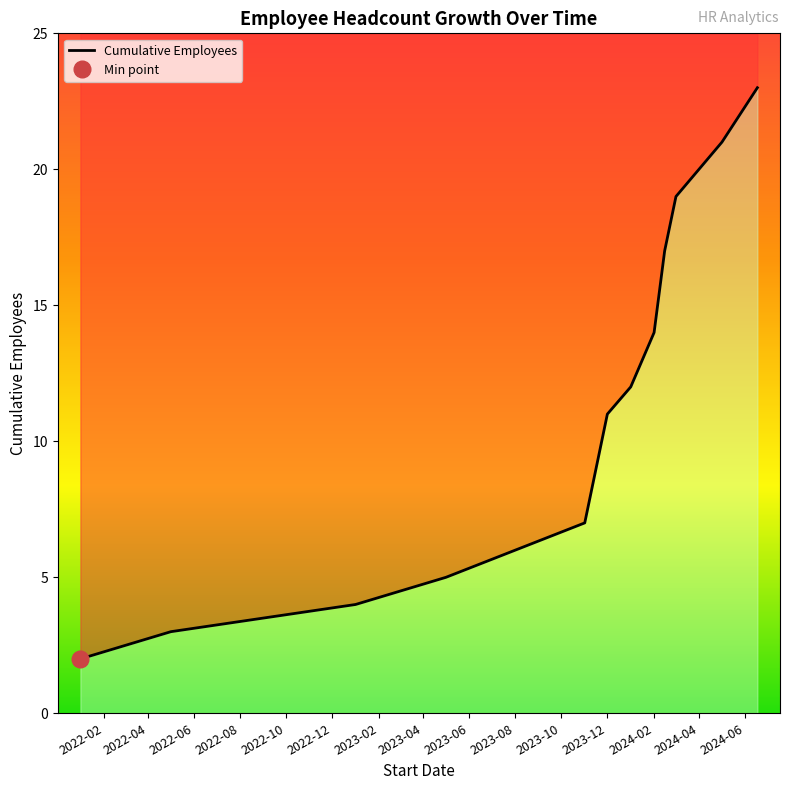

At which category does the chart reach its minimum across all series?

2022-01-01